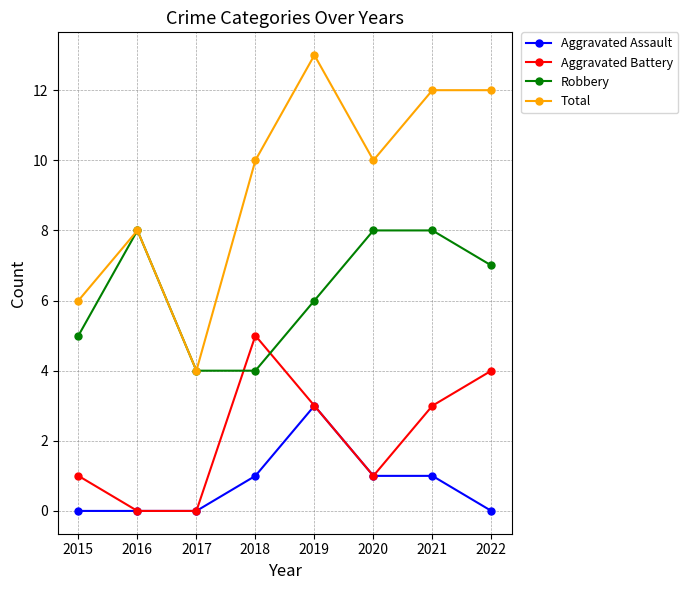

How many lines are shown in the chart?

4